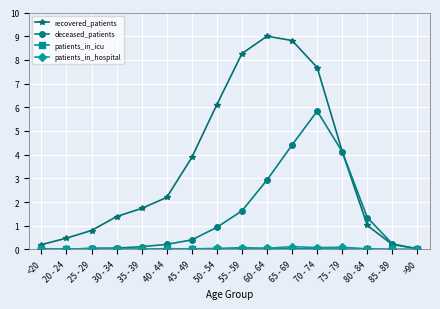

At which label does deceased_patients reach its peak?

70 - 74